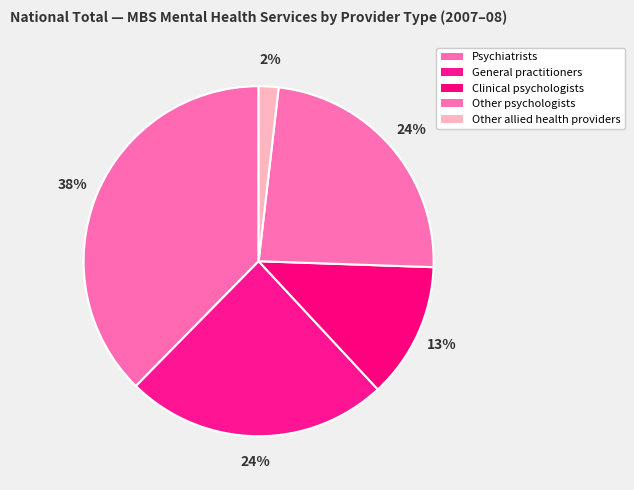

How many segments does this pie chart have?

5